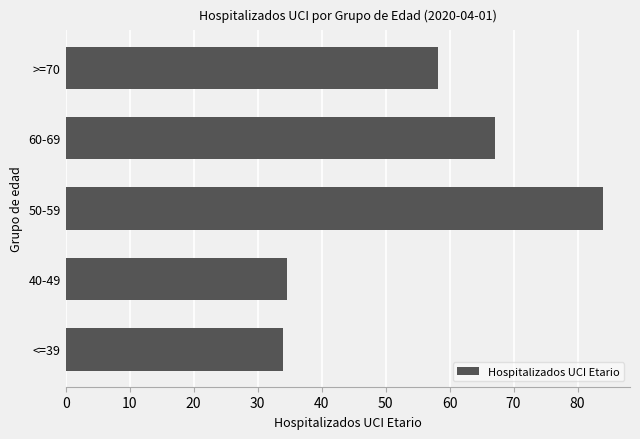

Reading top to bottom, list all the values displayed in this chart.

>=70=58.2	60-69=67.1	50-59=84.0	40-49=34.6	<=39=33.9